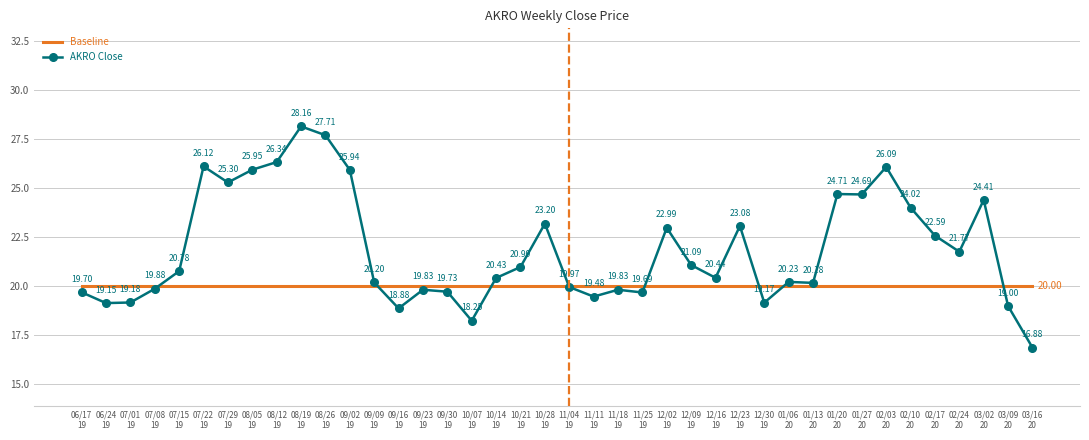

Rank the series by their average value, from lowest to highest.

Baseline, AKRO Close